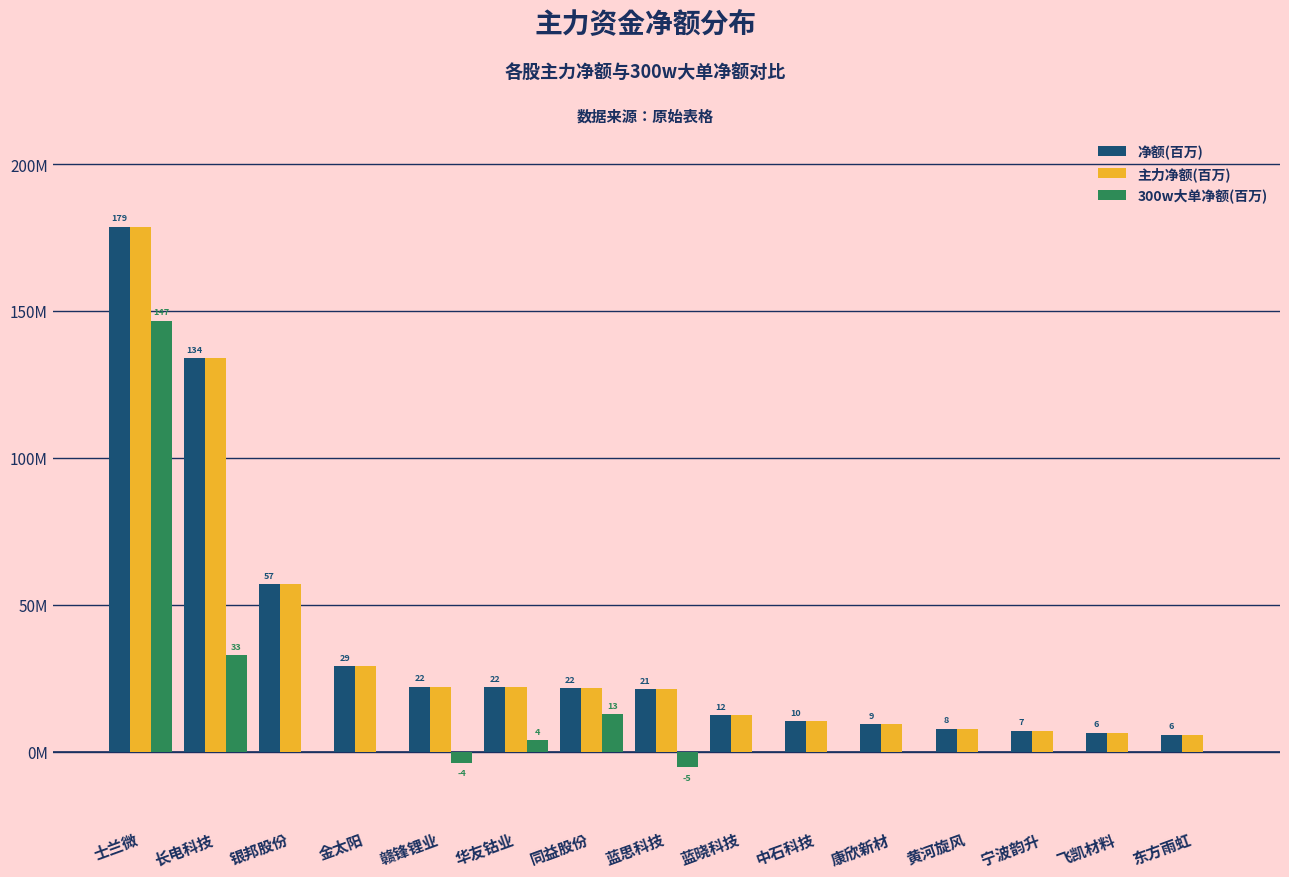

Reading left to right, what are all the values shown in this chart?

净额(百万): 士兰微=178.7	长电科技=133.9	银邦股份=57.0	金太阳=29.1	赣锋锂业=22.1	华友钴业=21.9	同益股份=21.6	蓝思科技=21.1	蓝晓科技=12.4	中石科技=10.3	康欣新材=9.2	黄河旋风=7.8	宁波韵升=7.1	飞凯材料=6.3	东方雨虹=5.7
主力净额(百万): 士兰微=178.7	长电科技=133.9	银邦股份=57.0	金太阳=29.1	赣锋锂业=22.1	华友钴业=21.9	同益股份=21.6	蓝思科技=21.1	蓝晓科技=12.4	中石科技=10.3	康欣新材=9.2	黄河旋风=7.8	宁波韵升=7.1	飞凯材料=6.3	东方雨虹=5.7
300w大单净额(百万): 士兰微=146.7	长电科技=32.7	银邦股份=0.0	金太阳=0.0	赣锋锂业=-3.8	华友钴业=3.8	同益股份=12.7	蓝思科技=-5.4	蓝晓科技=0.0	中石科技=0.0	康欣新材=0.0	黄河旋风=0.0	宁波韵升=0.0	飞凯材料=0.0	东方雨虹=0.0